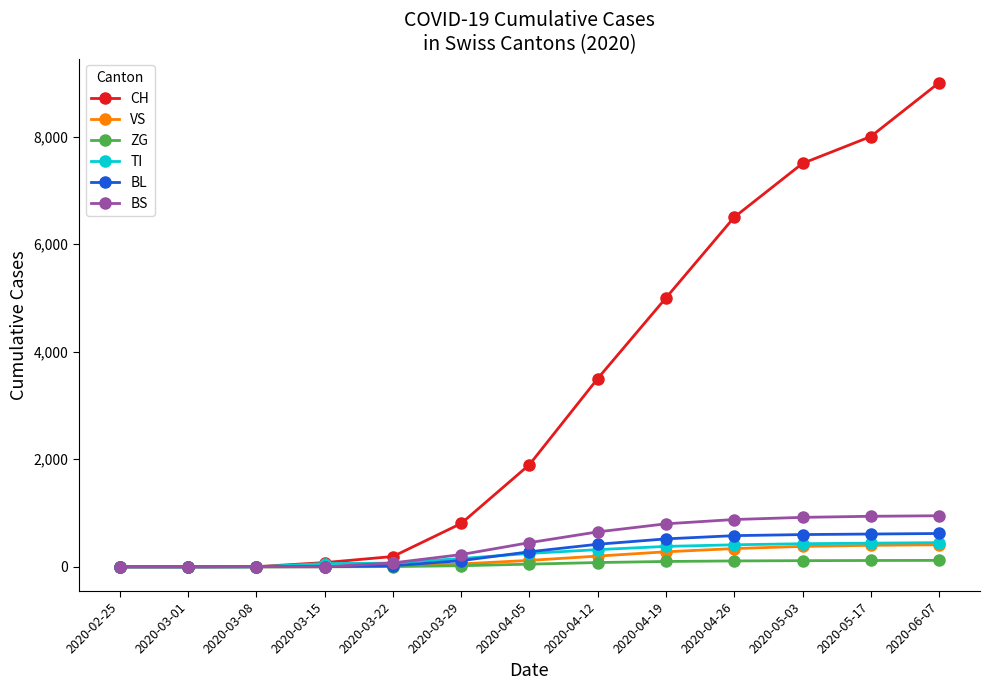

What is the difference between the BS values at 2020-03-22 and 2020-03-08?

69